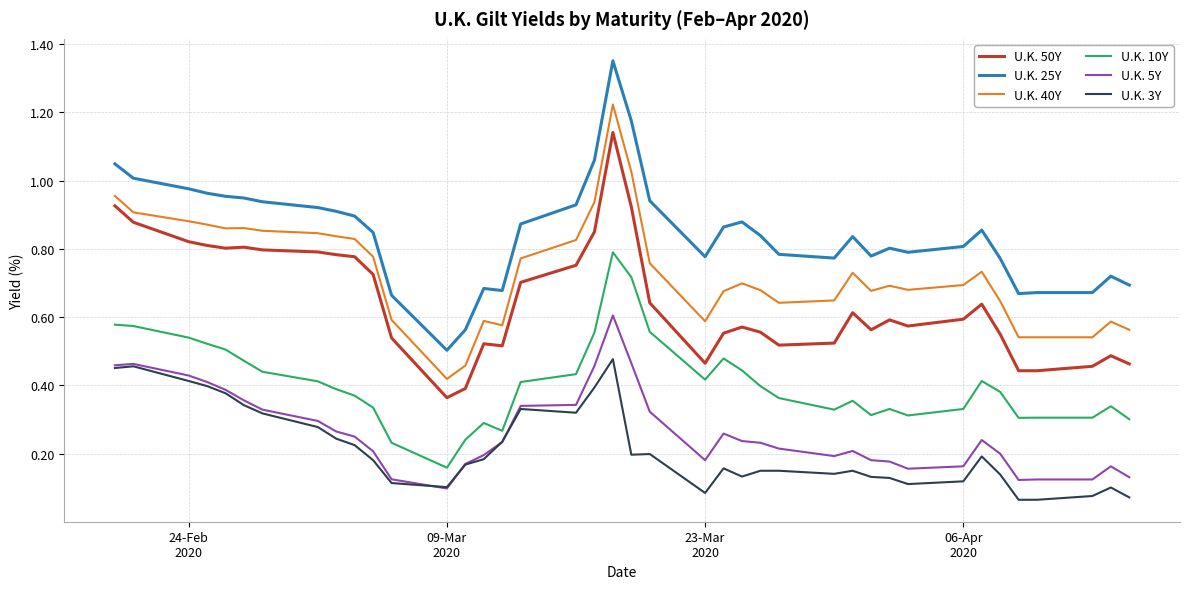

List the series in order of their peak value, lowest first.

U.K. 3Y, U.K. 5Y, U.K. 10Y, U.K. 50Y, U.K. 40Y, U.K. 25Y